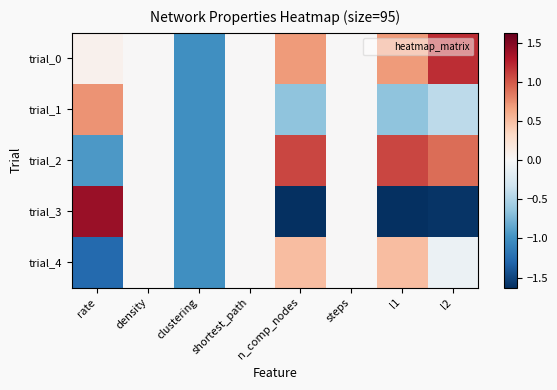

Which series has the largest total across all categories?

trial_0